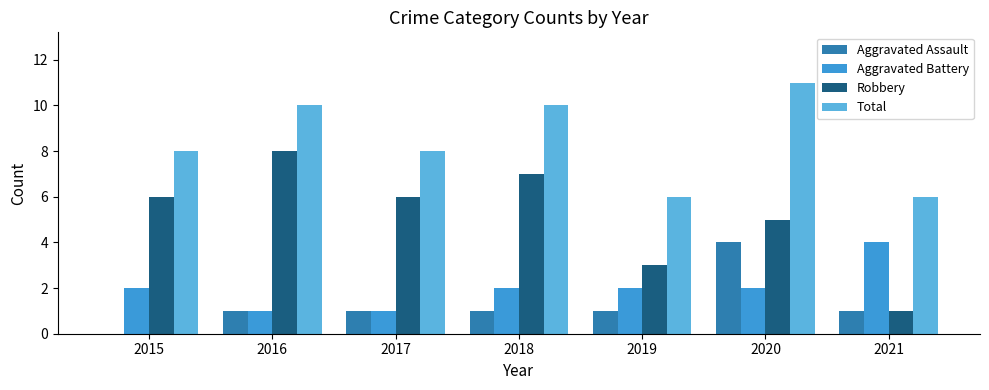

What is the difference between the Total values at 2021 and 2020?

5